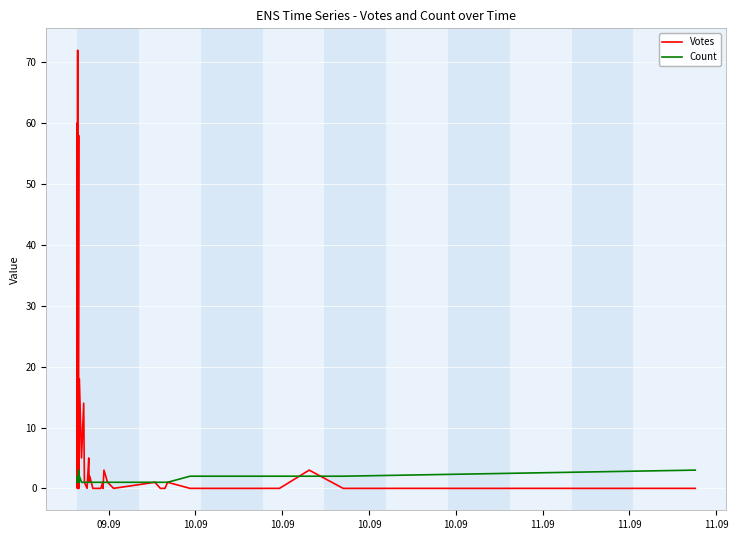

Which category has the lowest value in the Count series?

09.09